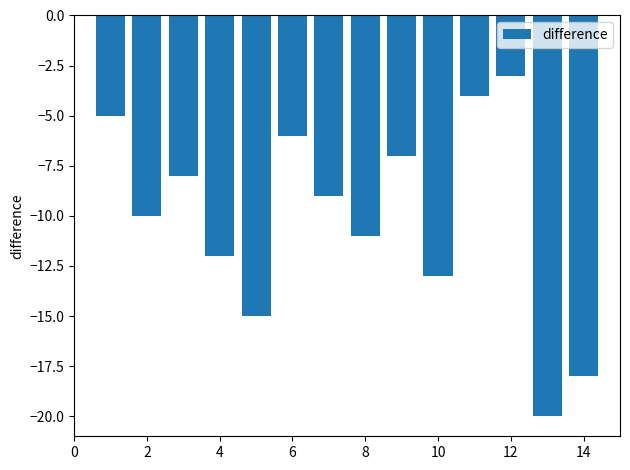

What is the value of the 13th bar from the left?

-20